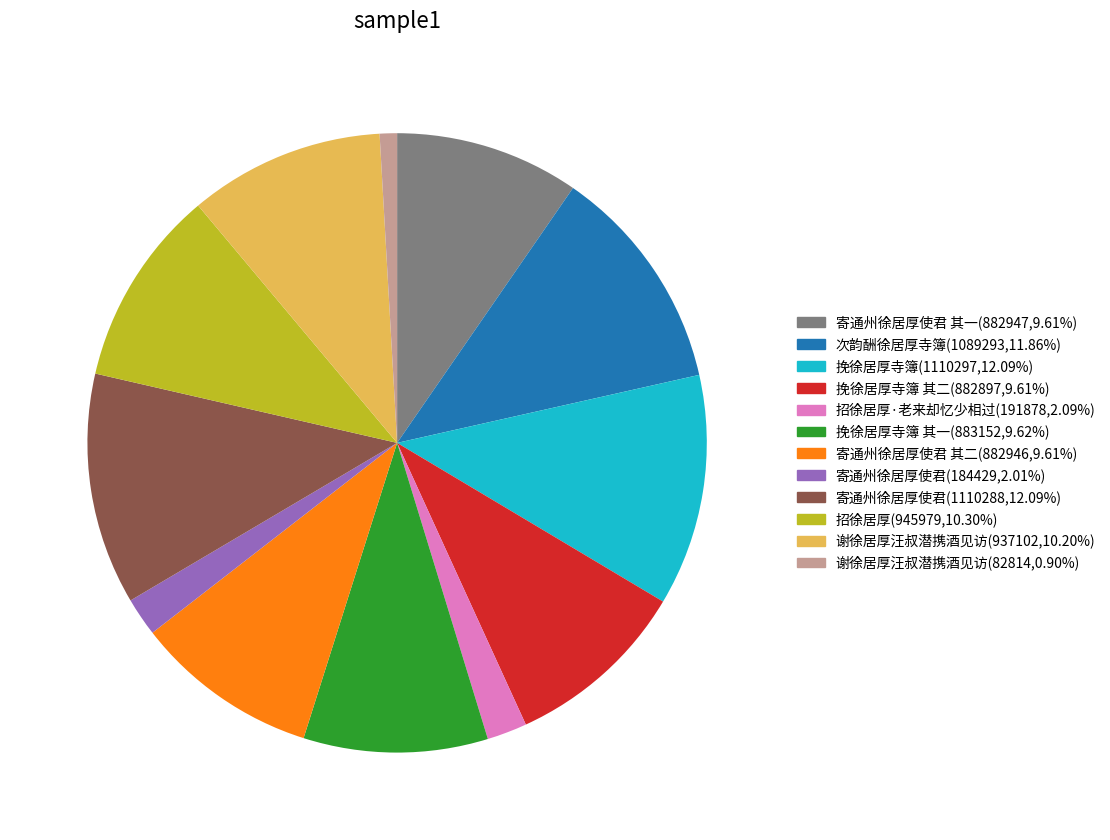

Is there any slice that represents more than half of the pie?

No